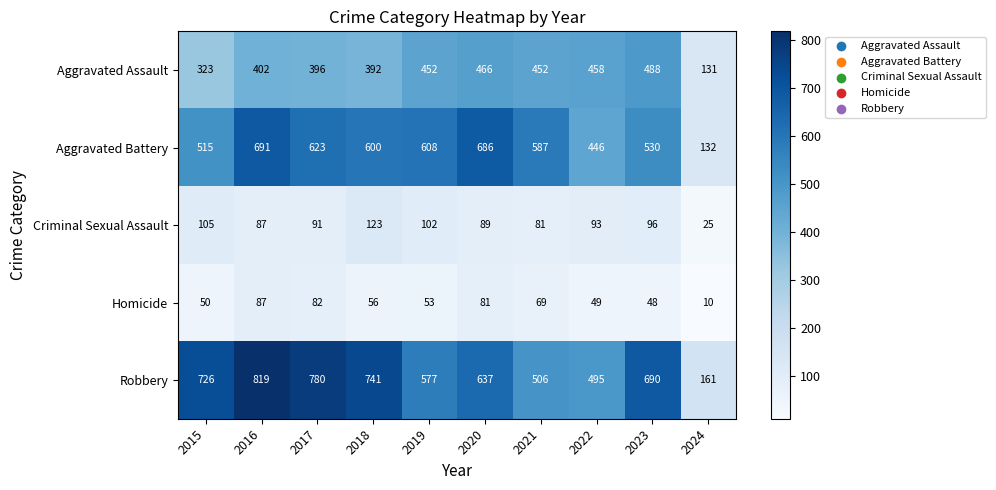

Rank the series by their maximum value, from highest to lowest.

Robbery, Aggravated Battery, Aggravated Assault, Criminal Sexual Assault, Homicide